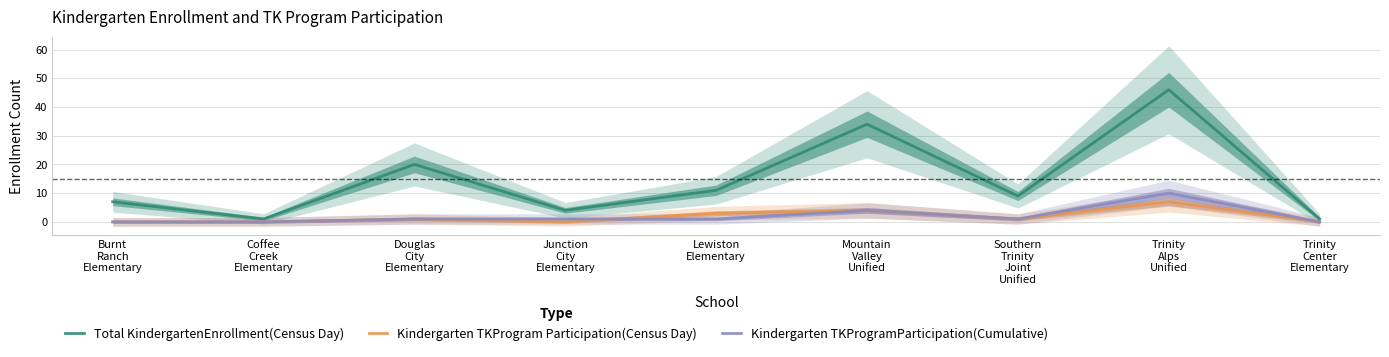

Rank the categories by Kindergarten TKProgramParticipation(Cumulative) value from highest to lowest.

Trinity
Alps
Unified, Mountain
Valley
Unified, Douglas
City
Elementary, Junction
City
Elementary, Lewiston
Elementary, Southern
Trinity
Joint
Unified, Burnt
Ranch
Elementary, Coffee
Creek
Elementary, Trinity
Center
Elementary